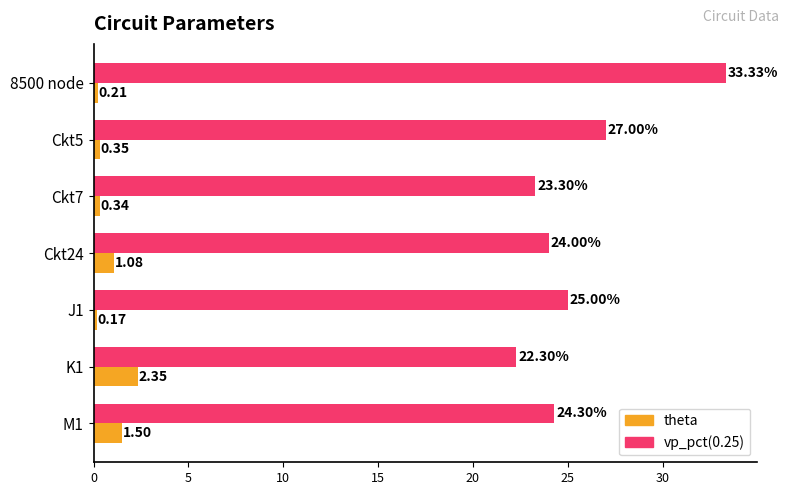

List the series in order of their peak value, lowest first.

theta, vp_pct(0.25)